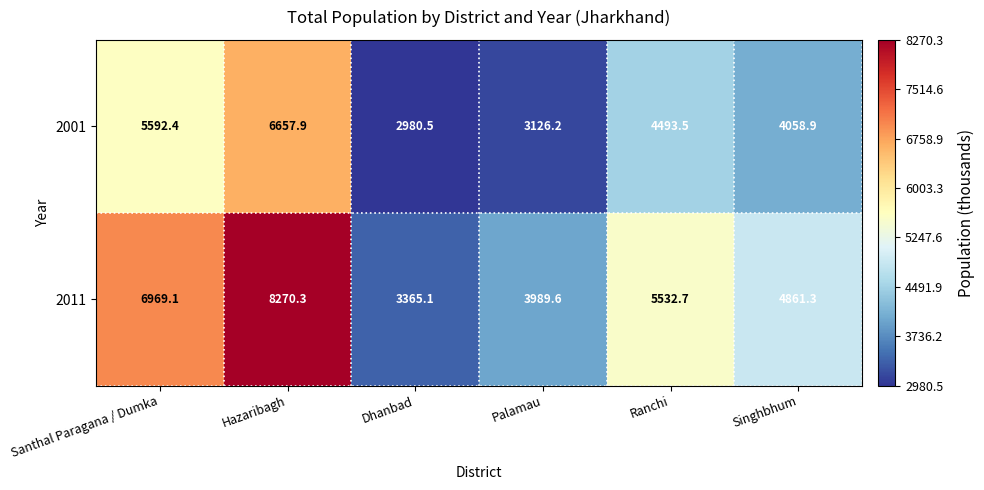

Which series has the largest range (max minus min)?

2011